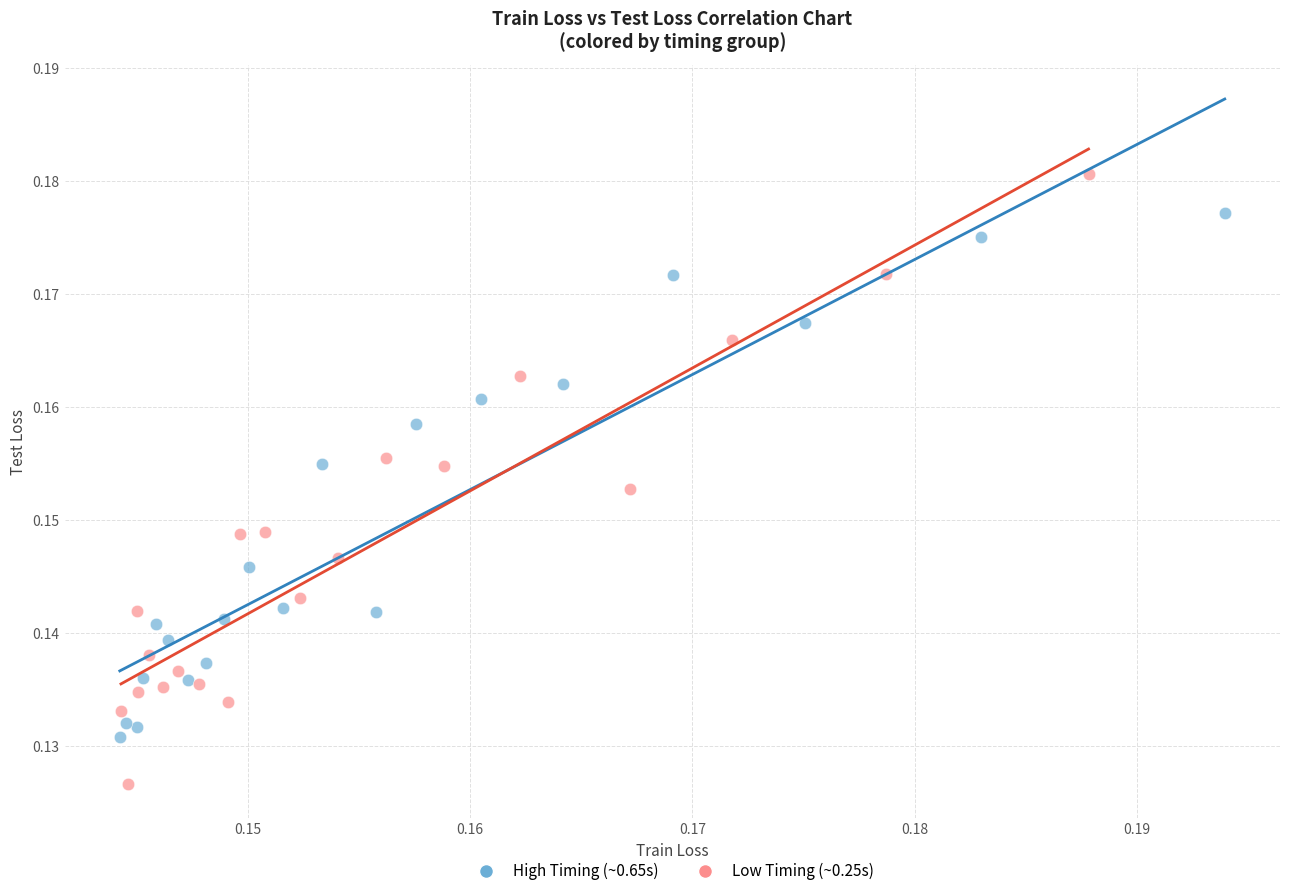

What are all the series names shown in the legend?

High Timing (~0.65s), Low Timing (~0.25s)